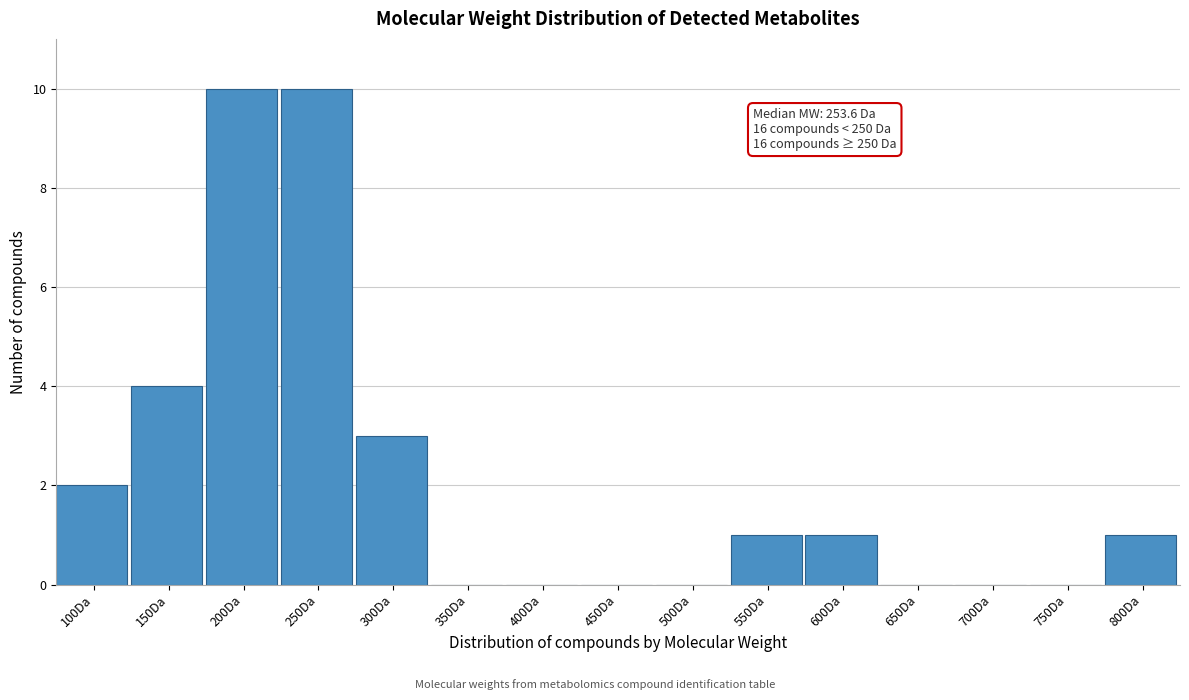

Reading left to right, what are all the values shown in this chart?

100Da=2	150Da=4	200Da=10	250Da=10	300Da=3	350Da=0	400Da=0	450Da=0	500Da=0	550Da=1	600Da=1	650Da=0	700Da=0	750Da=0	800Da=1